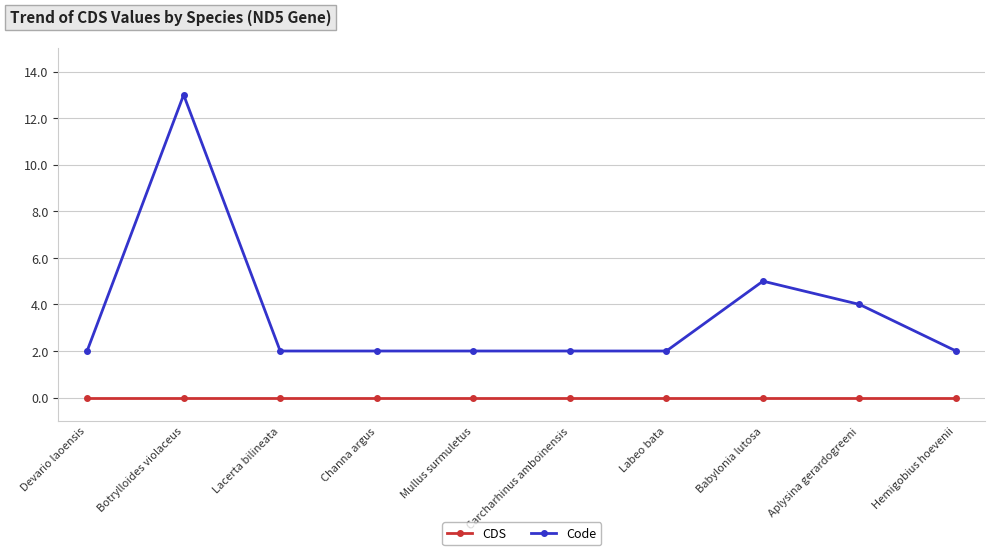

True or false: Code and CDS intersect in this chart.

False